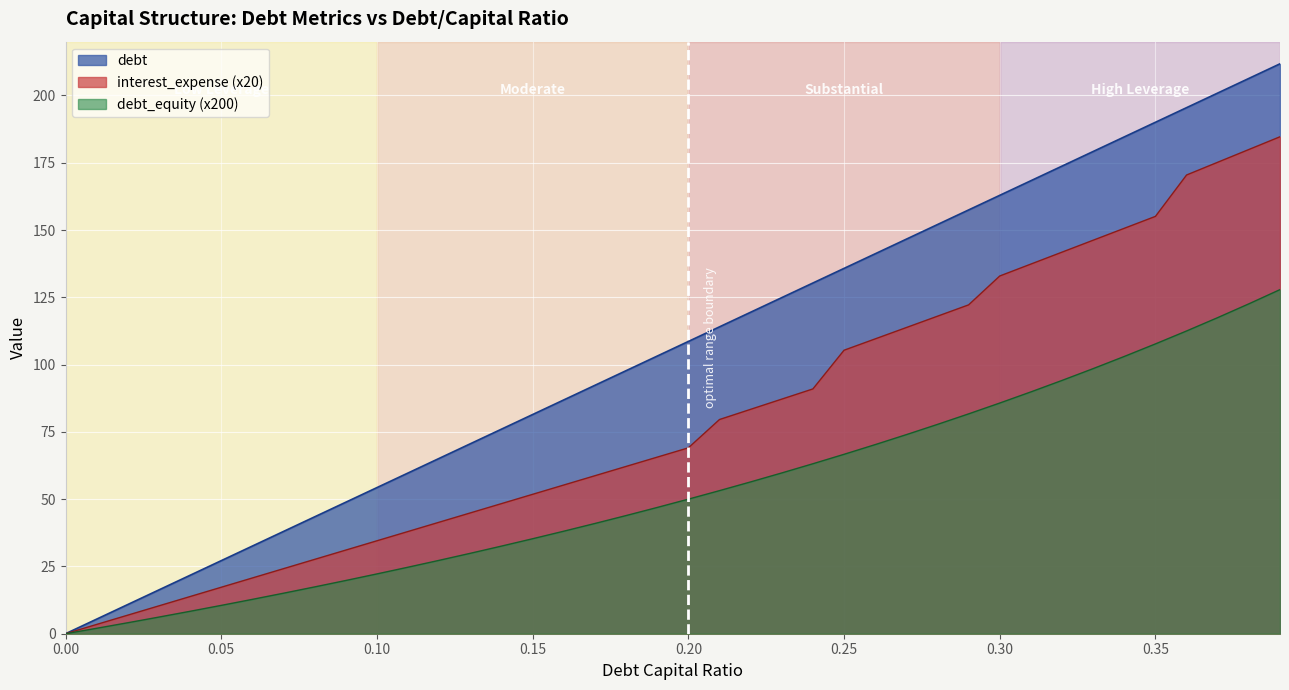

True or false: debt has a value of 147.6 at 0.3.

False